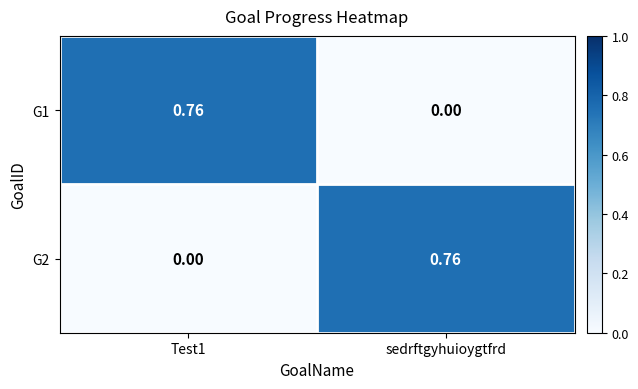

Count the number of data series in this chart.

2